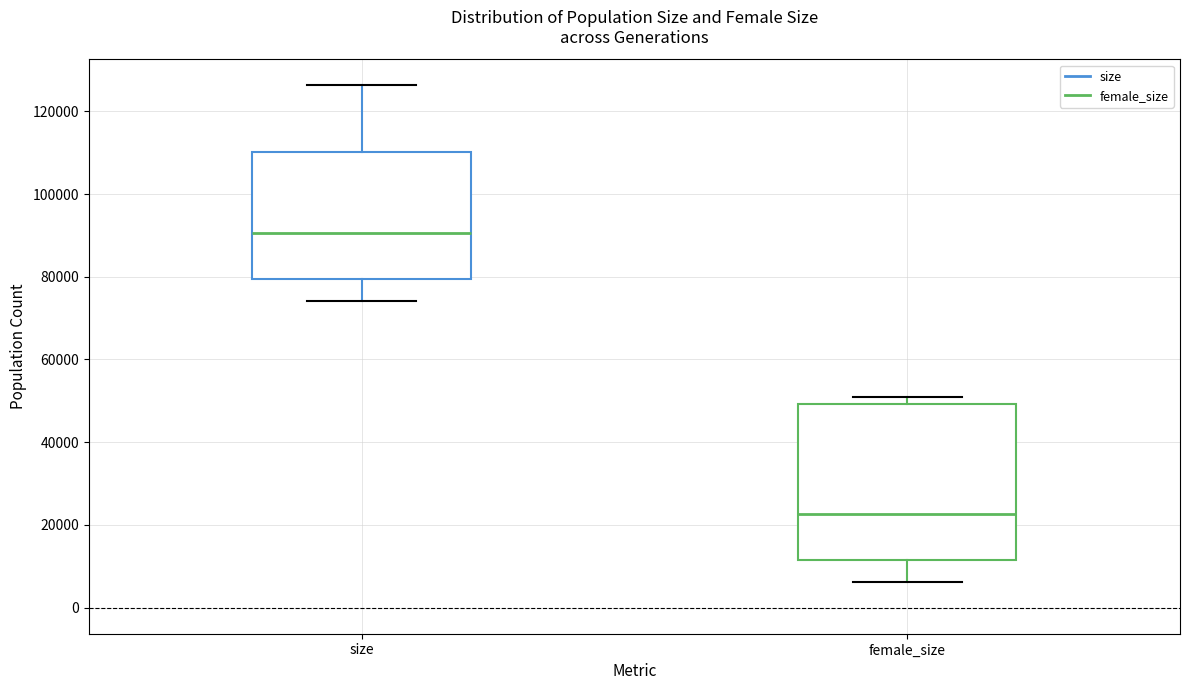

Which box's median line is the lowest?

female_size